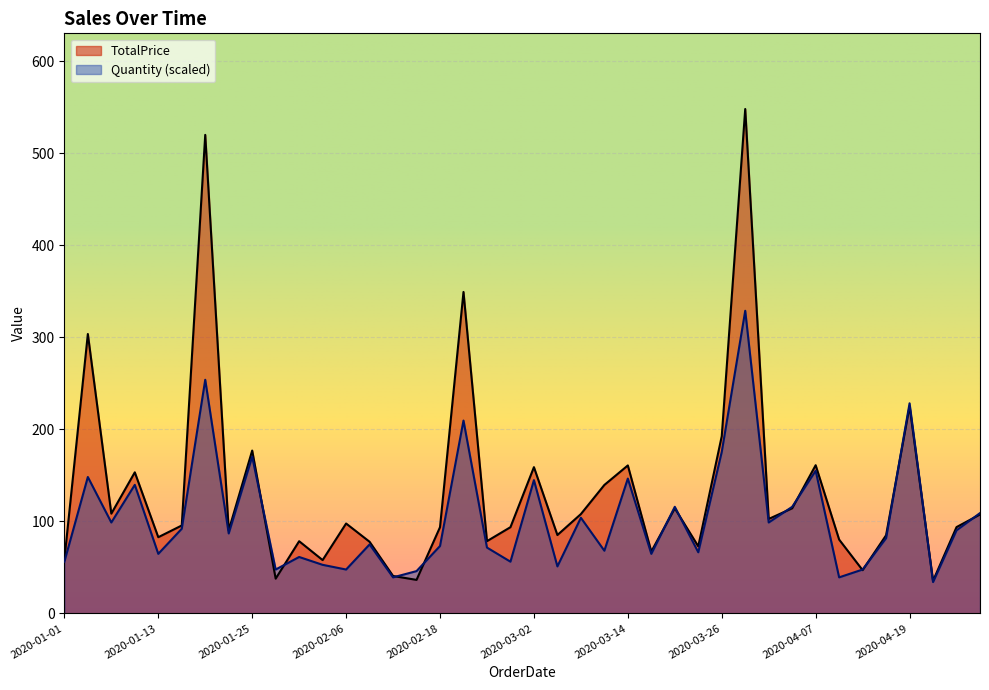

What is the value of the Quantity point at the 17th from the left?

73.3